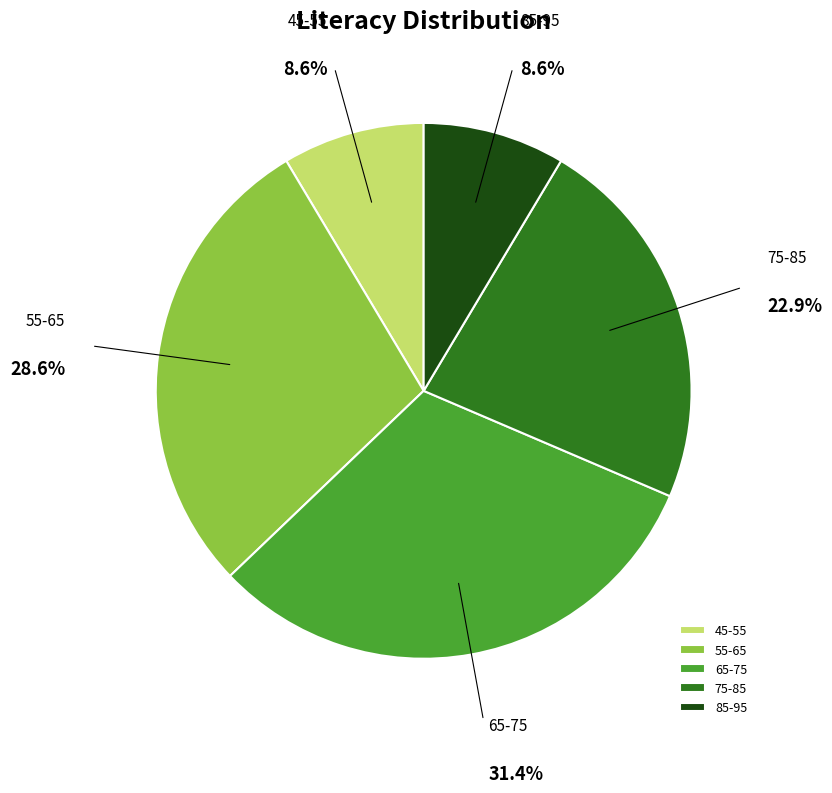

To the nearest percent, what is the difference between the largest and smallest slice percentages?

23%